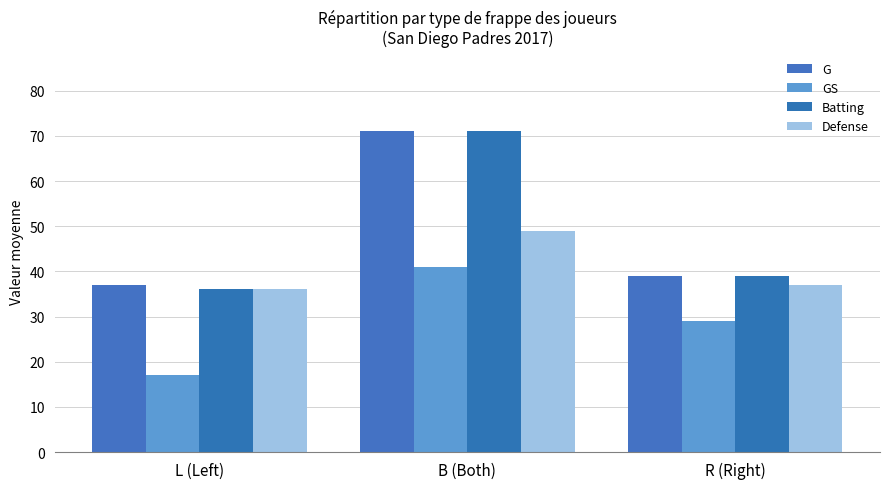

Is it true that GS equals 5 at L (Left)?

False